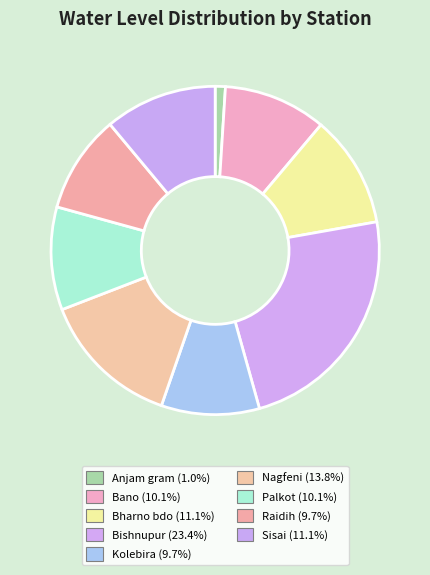

Rank the categories by value from highest to lowest.

Bishnupur, Nagfeni, Bharno bdo, Sisai, Bano, Palkot, Kolebira, Raidih, Anjam gram